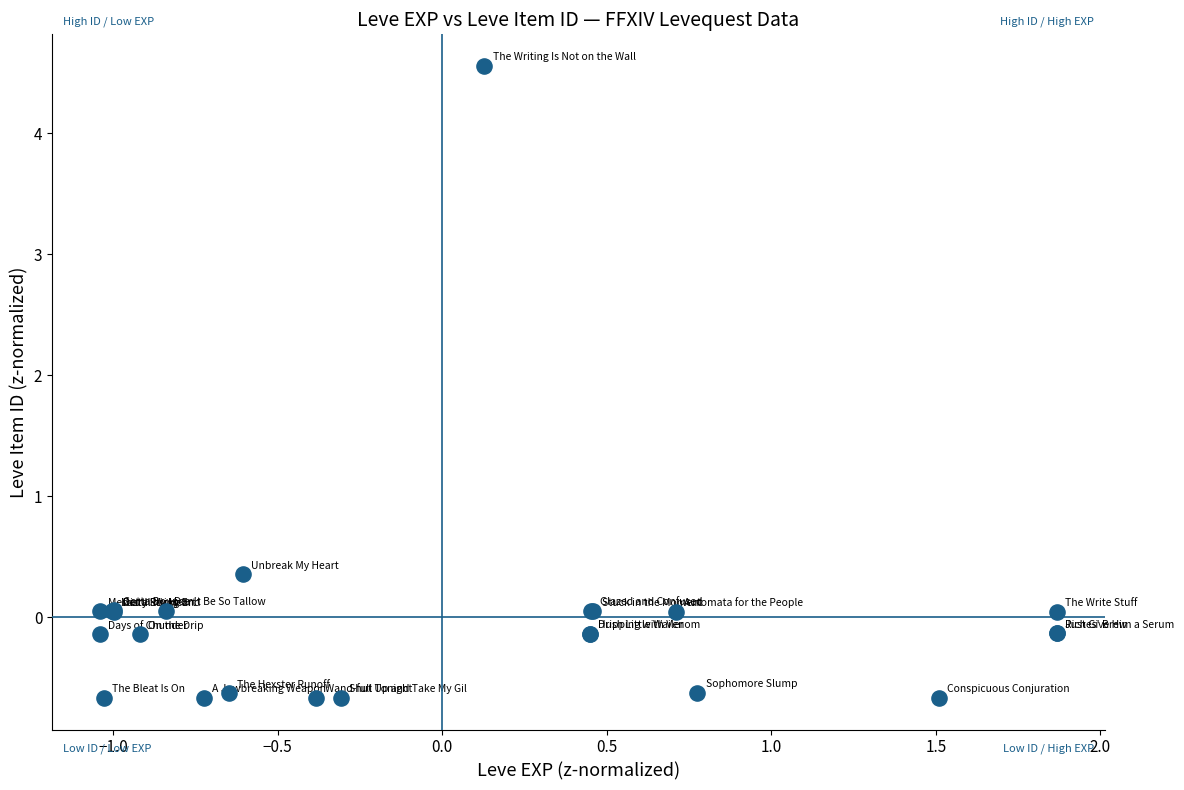

What Y value in the scatter plot is closest to 1?

0.4